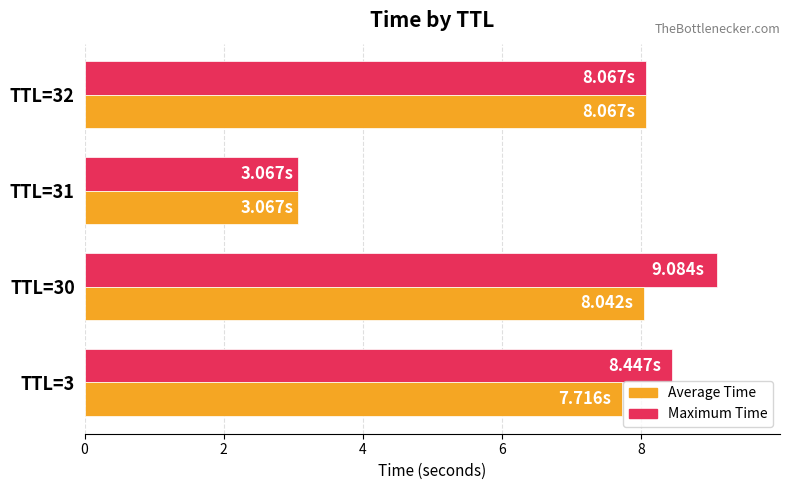

What is the difference between the maximum and minimum values in the Maximum Time series?

6.0